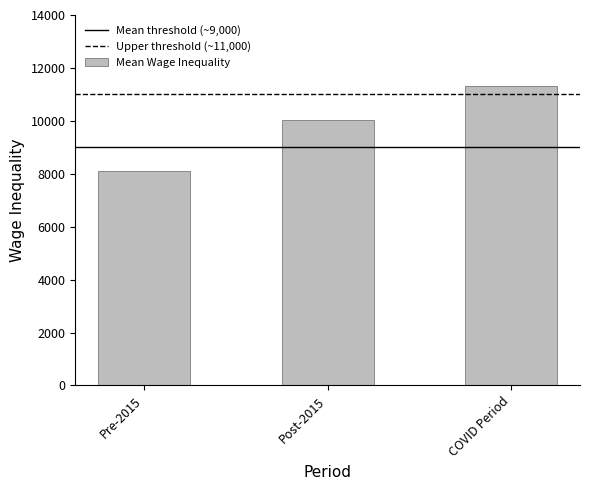

What is the ratio of the value at COVID Period to the value at Post-2015?

1.1